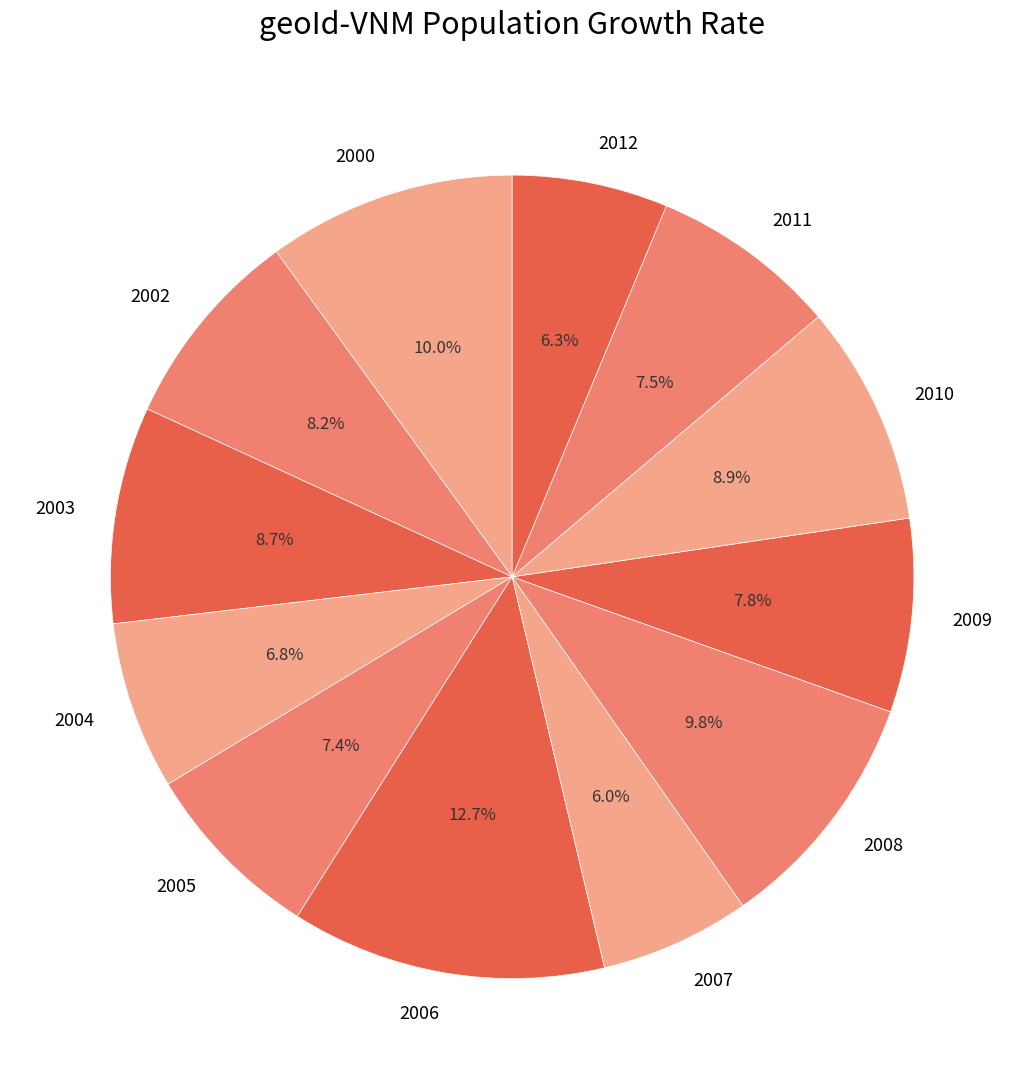

Combined, what portion of the pie is 2003 and 2010?

17.6%